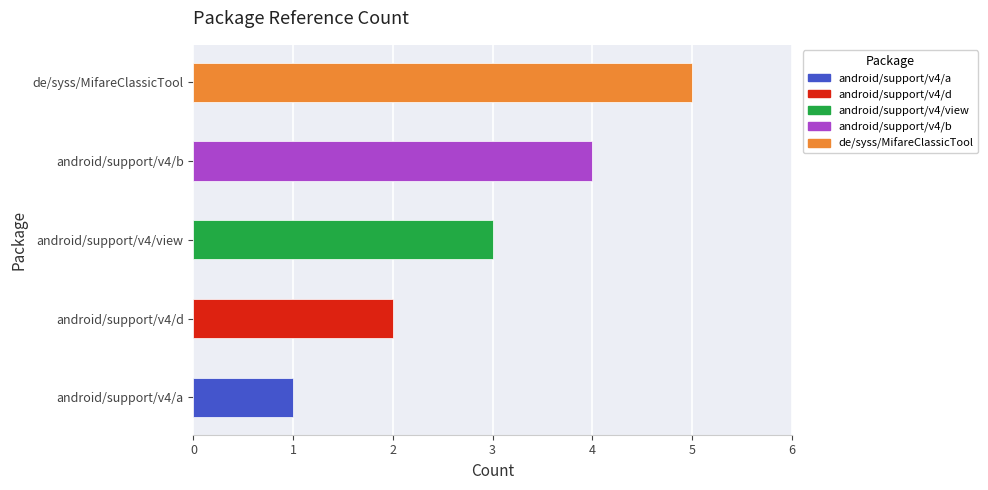

What is the maximum value shown in the chart?

5